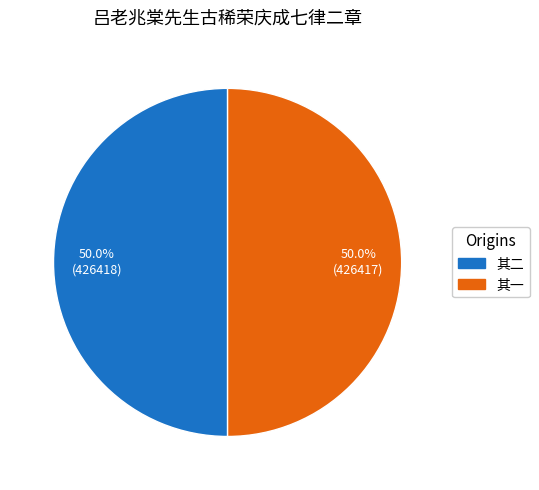

Count the number of slices in the pie.

2